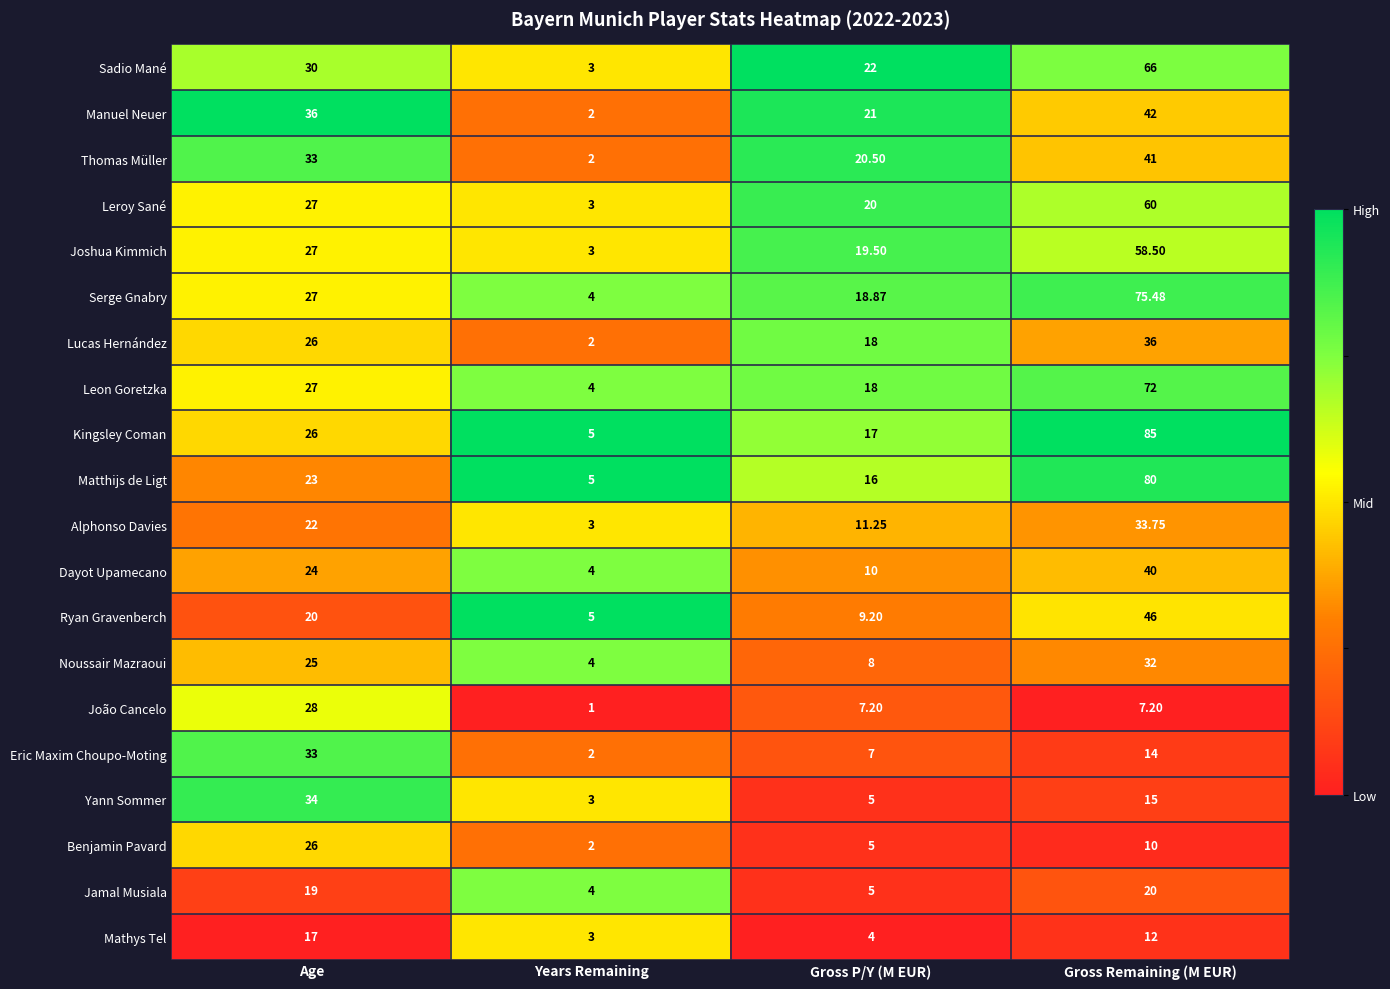

Rank the series by their maximum value, from highest to lowest.

Kingsley Coman, Matthijs de Ligt, Serge Gnabry, Leon Goretzka, Sadio Mané, Leroy Sané, Joshua Kimmich, Ryan Gravenberch, Manuel Neuer, Thomas Müller, Dayot Upamecano, Lucas Hernández, Yann Sommer, Alphonso Davies, Eric Maxim Choupo-Moting, Noussair Mazraoui, João Cancelo, Benjamin Pavard, Jamal Musiala, Mathys Tel